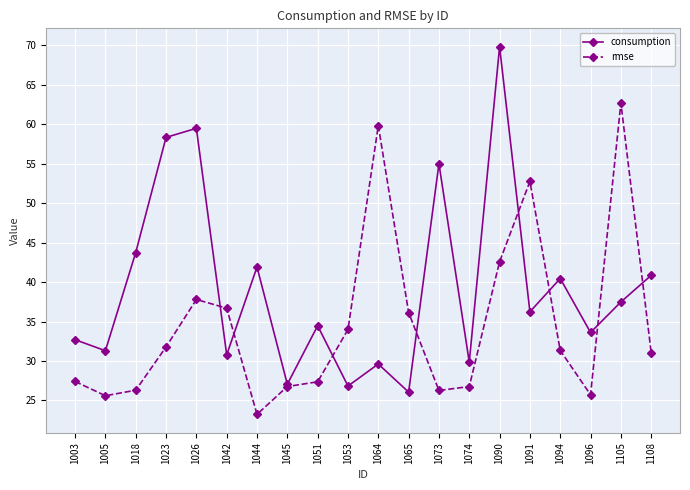

At which category does consumption reach its first local peak?

1026